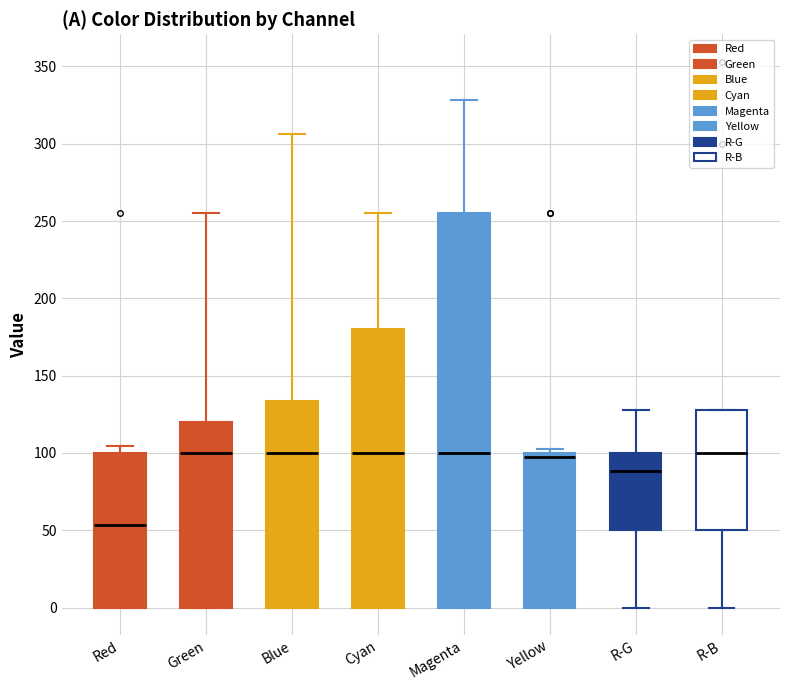

Reading left to right, read every box against the y-axis: the position of its median line, the range the box covers, and the ends of its whiskers. The values are not printed on the chart, so give them approximately, as read against the axis.

Red: median 55, box 0 to 100, whiskers 0 to 105
Green: median 100, box 0 to 120, whiskers 0 to 255
Blue: median 100, box 0 to 135, whiskers 0 to 305
Cyan: median 100, box 0 to 180, whiskers 0 to 255
Magenta: median 100, box 0 to 255, whiskers 0 to 330
Yellow: median 95, box 0 to 100, whiskers 0 to 105
R-G: median 90, box 50 to 100, whiskers 0 to 130
R-B: median 100, box 50 to 130, whiskers 0 to 130